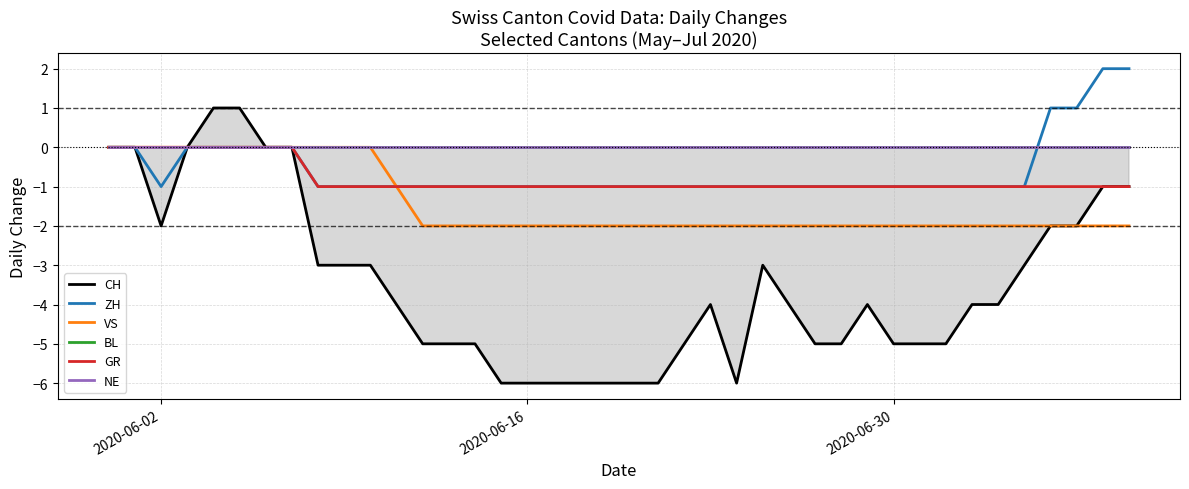

Which series has the largest range (max minus min)?

CH